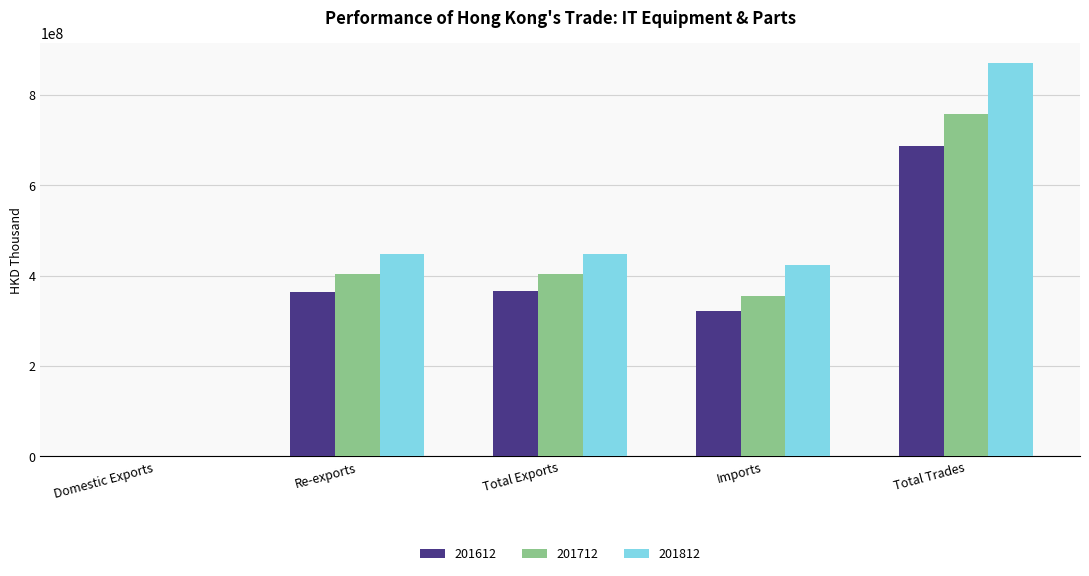

Is the value of 201812 at Re-exports greater than the value of 201712 at Total Trades?

No